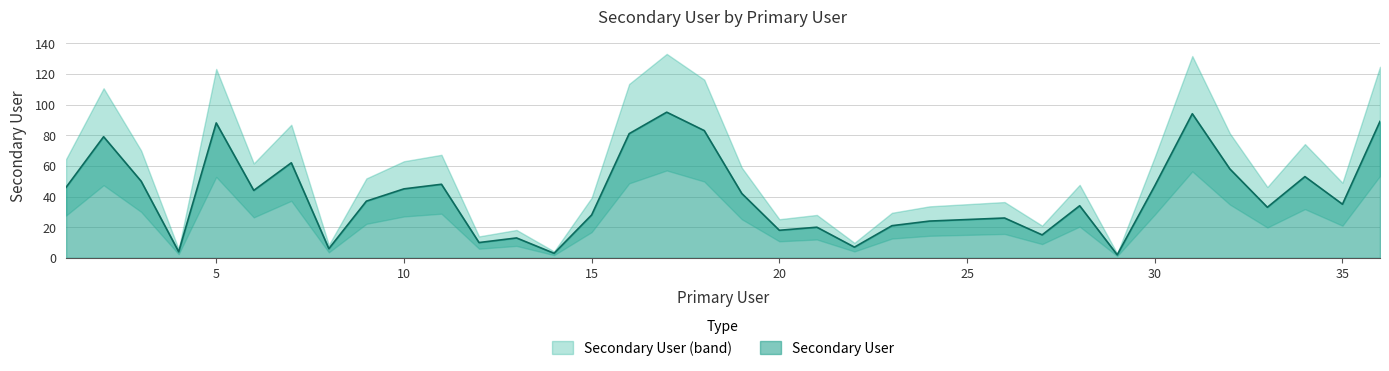

Rank the categories by value from highest to lowest.

17, 31, 36, 5, 18, 16, 2, 7, 32, 34, 3, 11, 30, 1, 10, 6, 19, 9, 35, 28, 33, 15, 26, 25, 24, 23, 21, 20, 27, 13, 12, 22, 8, 4, 14, 29